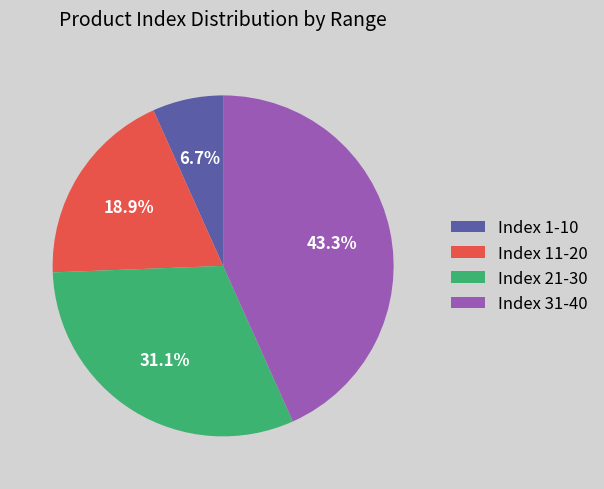

What percentage is NOT represented by Index 21-30?

68.9%